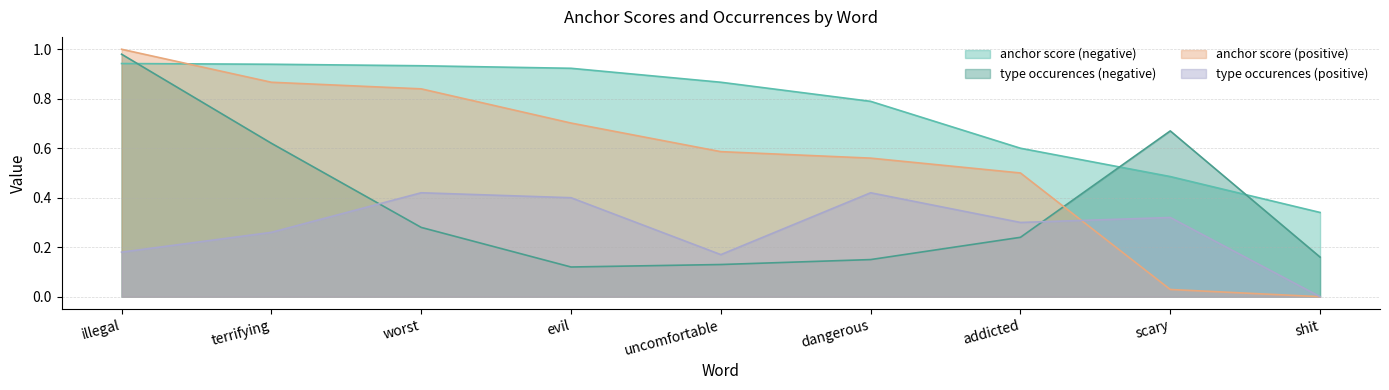

Count the number of data series in this chart.

4